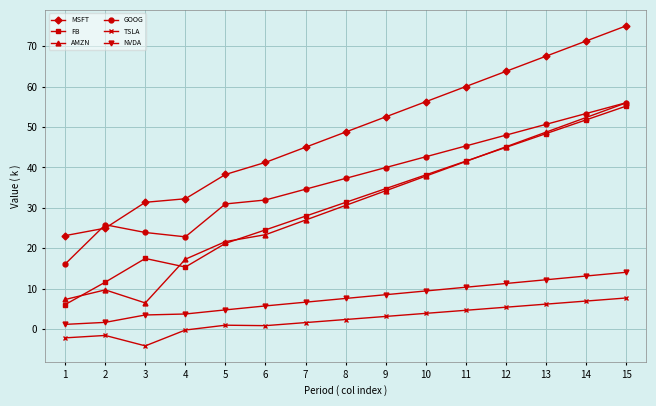

Count the number of categories in the chart.

15